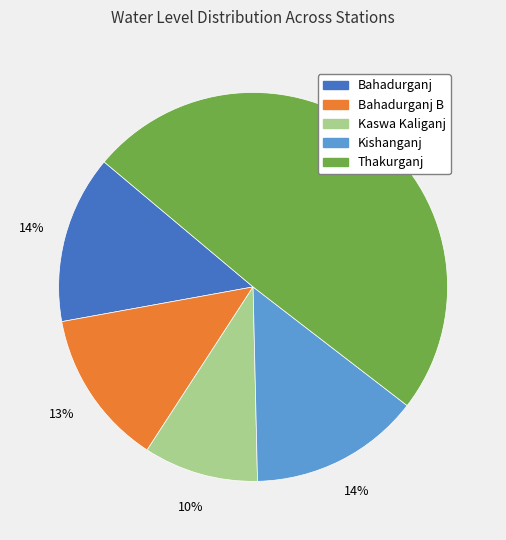

To the nearest percent, what is the average slice percentage?

20%